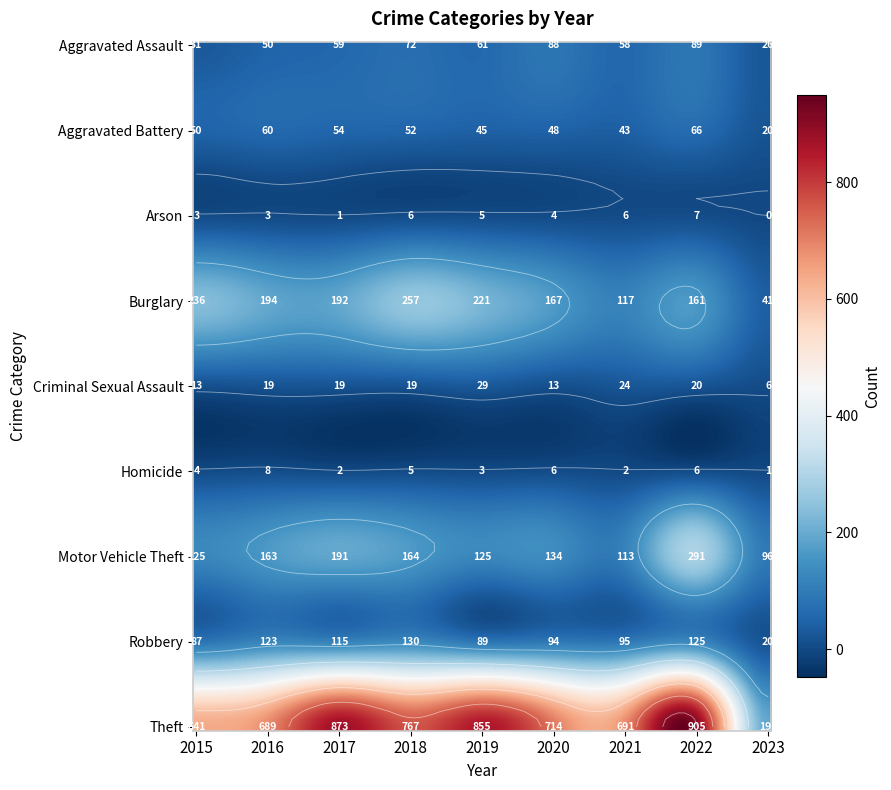

The Aggravated Assault series shows 61 at 2019. True or false?

True